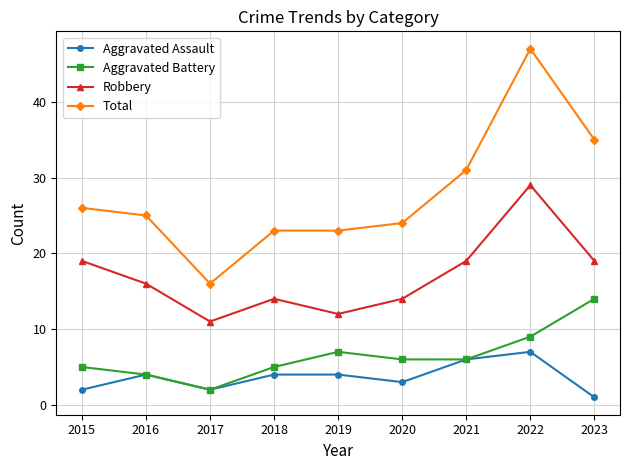

Is the value of Aggravated Assault at 2016 greater than the value of Robbery at 2022?

No